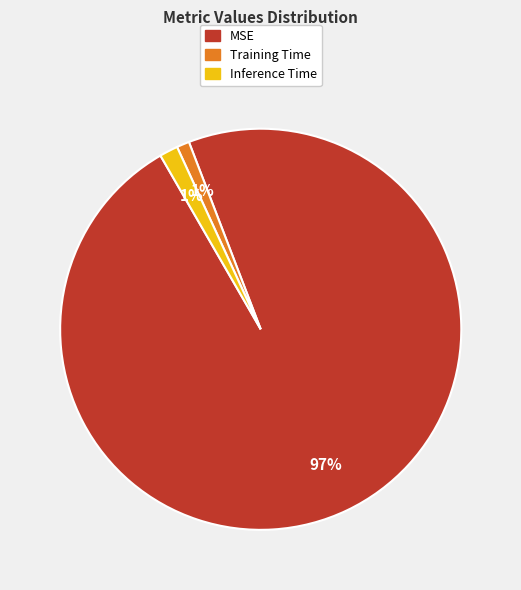

Is it true that Training Time is 11% of the pie?

False